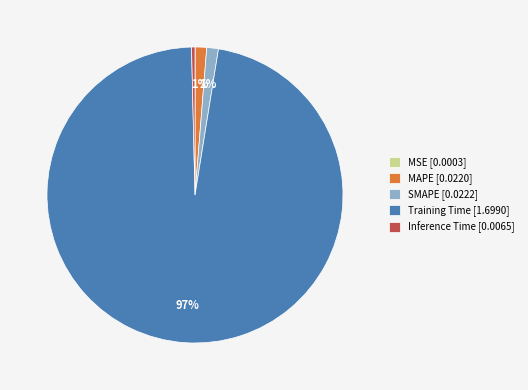

To the nearest percent, what is the average slice percentage?

20%